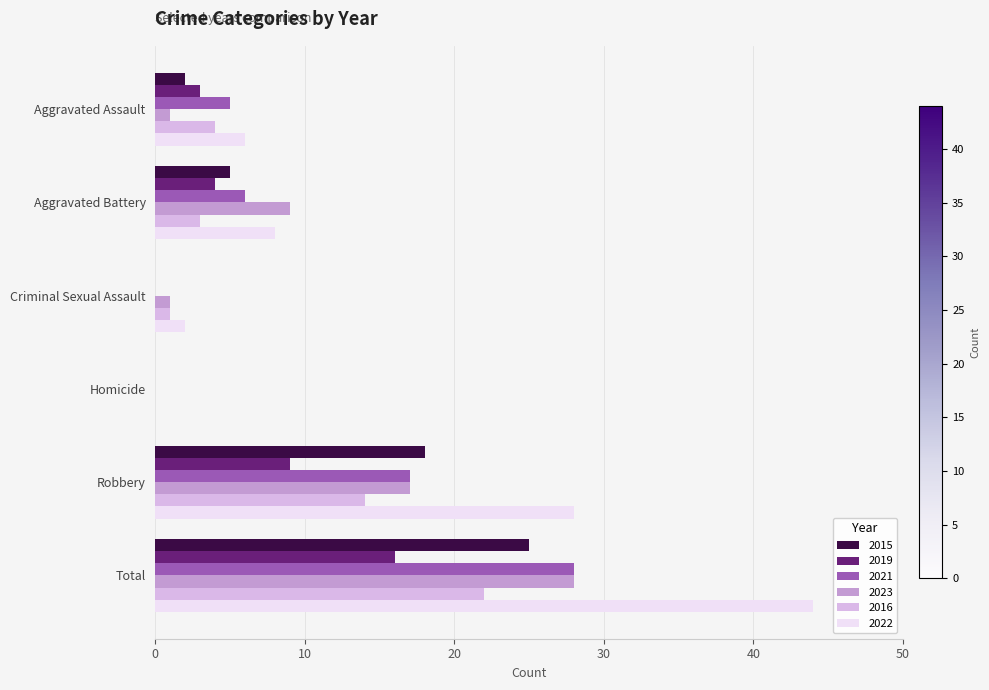

Which series changed the most between Aggravated Assault and Criminal Sexual Assault?

2021